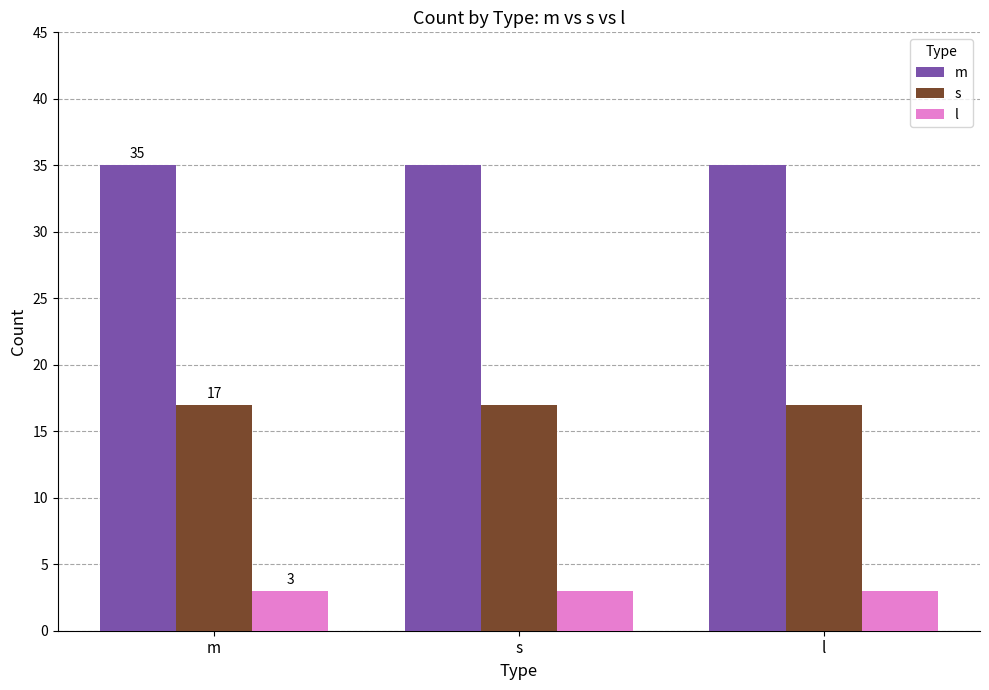

Reading left to right, transcribe all the data shown in this chart.

m: 35	35	35
s: 17	17	17
l: 3	3	3